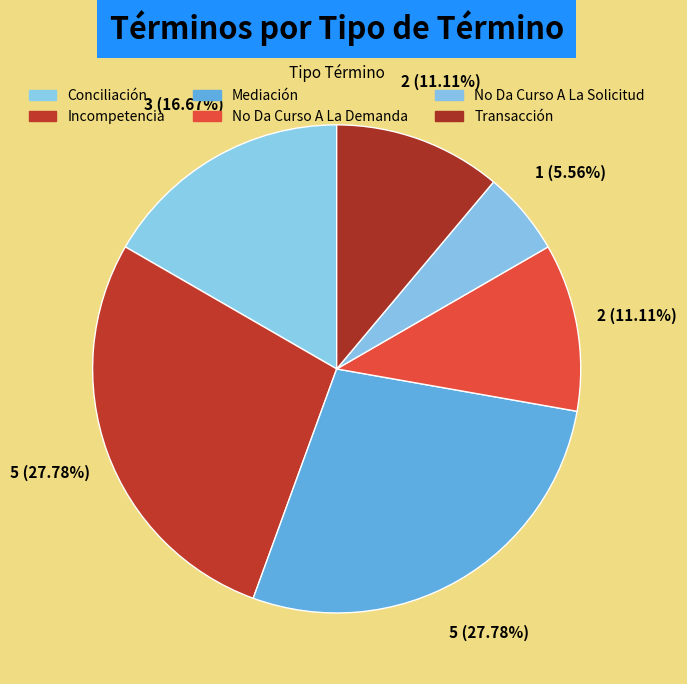

Combined, what portion of the pie is Mediación and No Da Curso A La Demanda?

38.9%